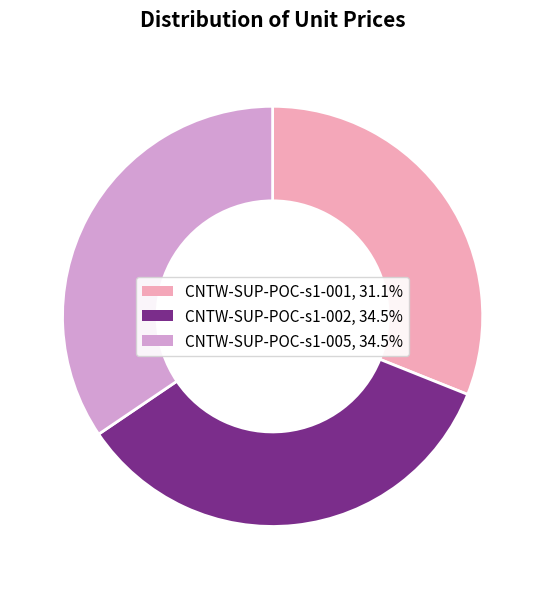

How many segments does this pie chart have?

3